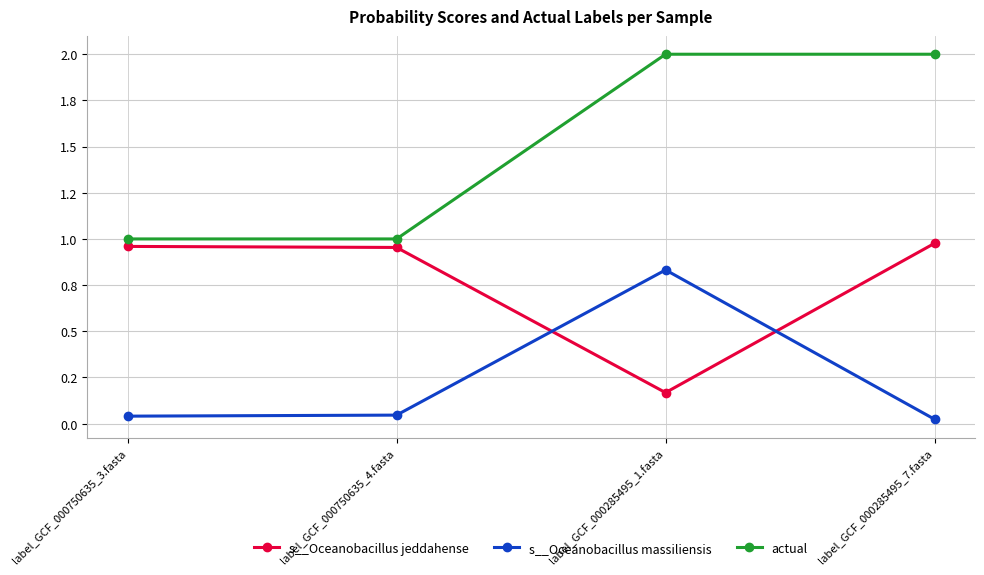

Does the chart have visible grid lines?

Yes